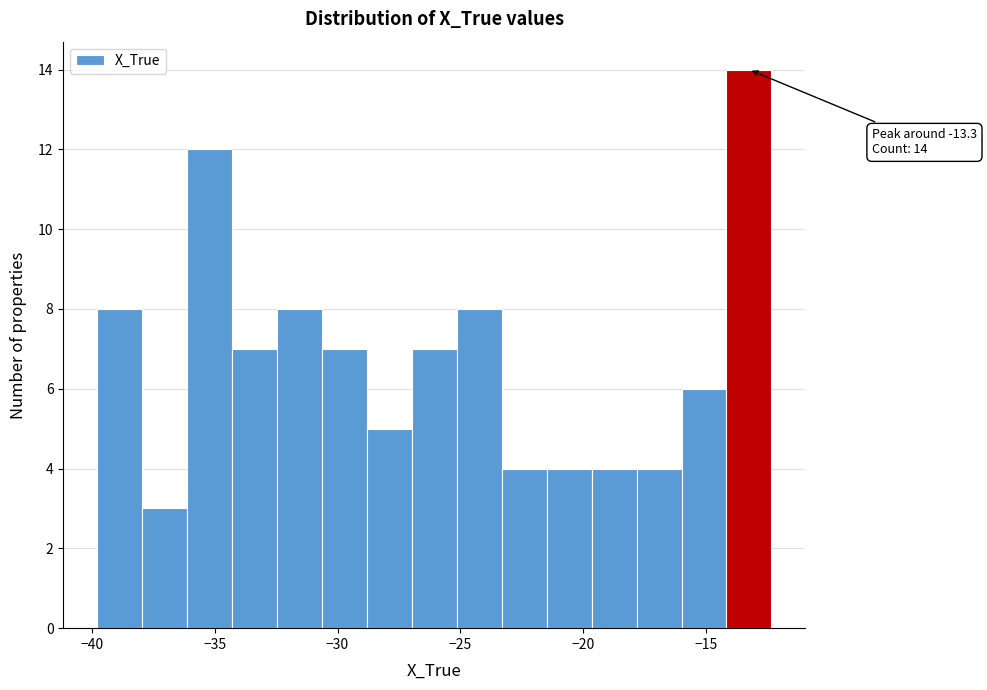

Read against the x-axis, roughly where is the centre of the tallest bar?

-13.5